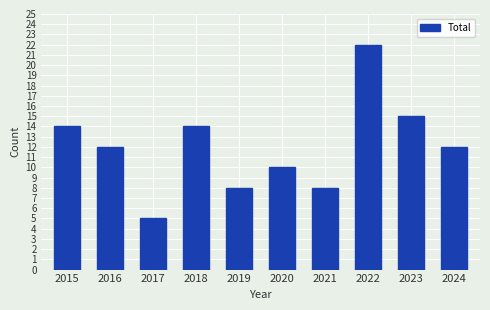

What is the sum of all values?

120